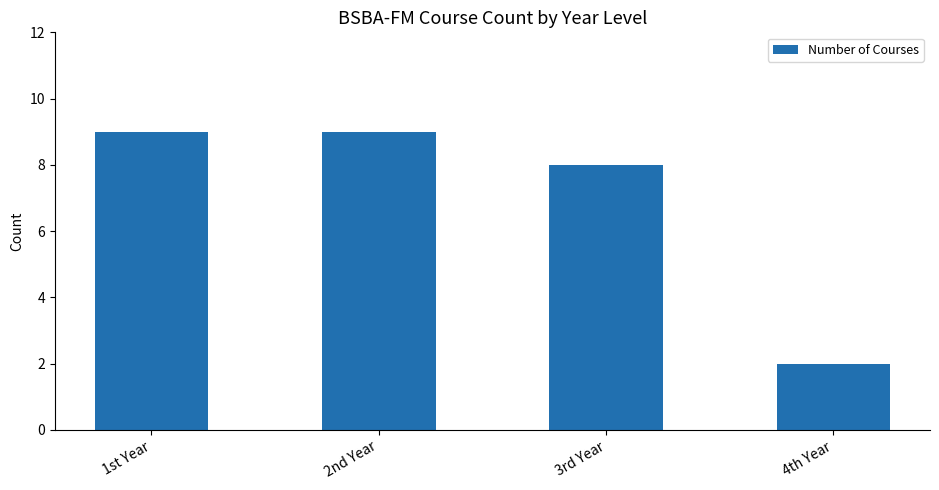

How many values are below 9?

2